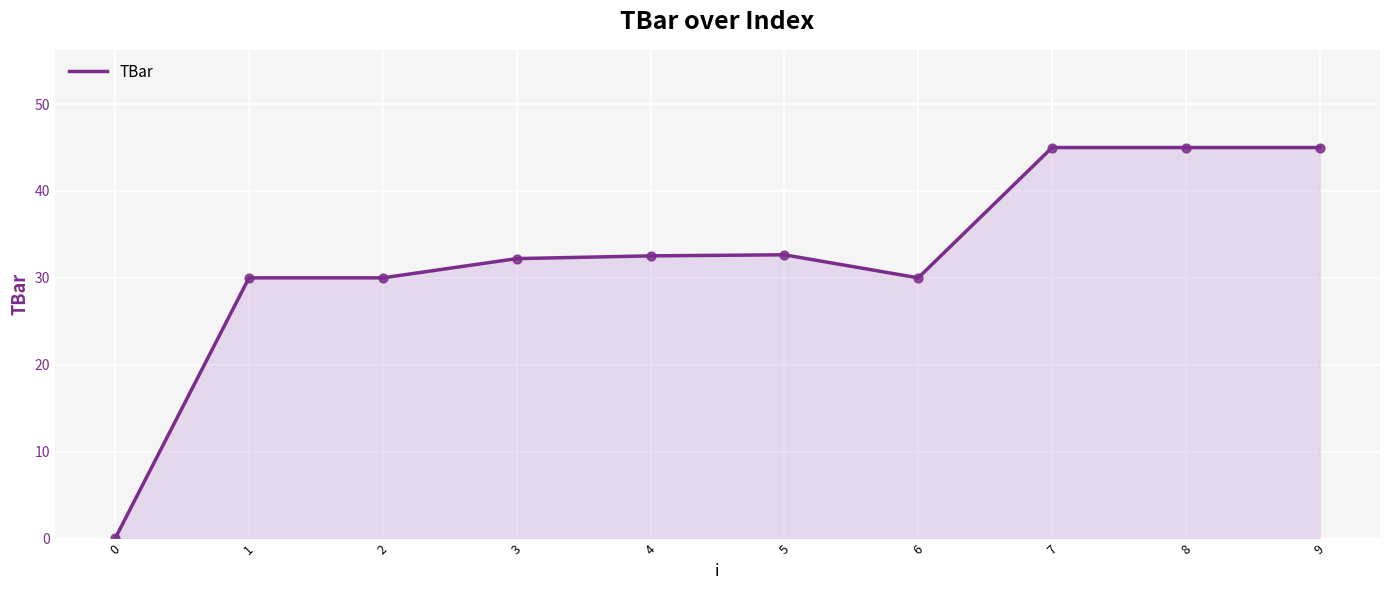

Between 8 and 1, which is larger?

8